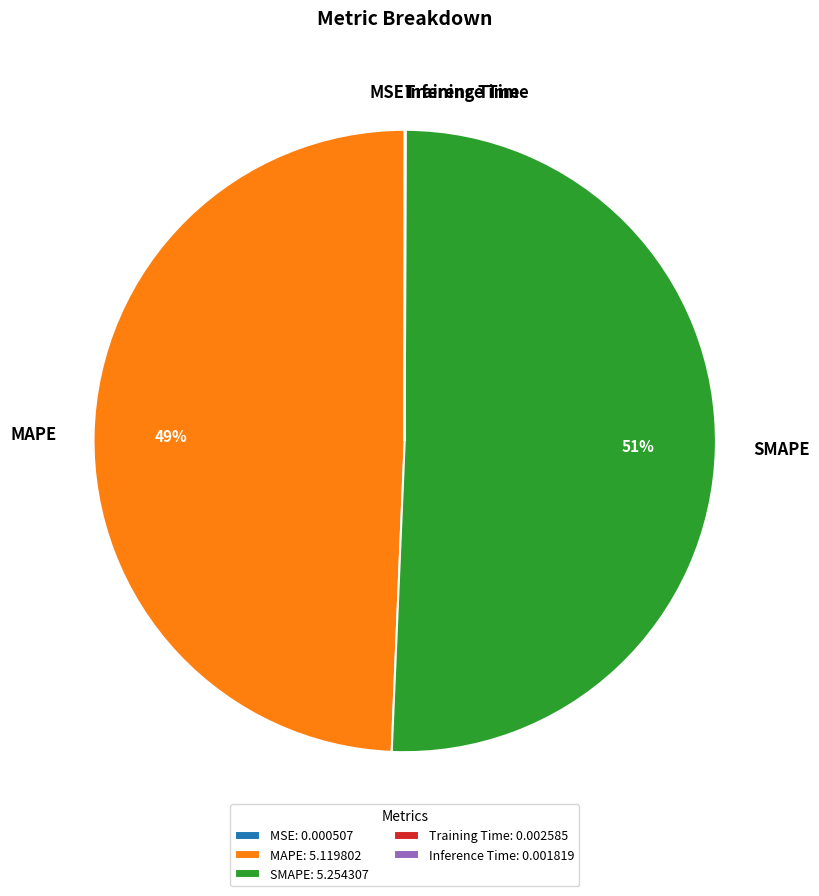

The MAPE slice represents 60% of the pie. True or false?

False